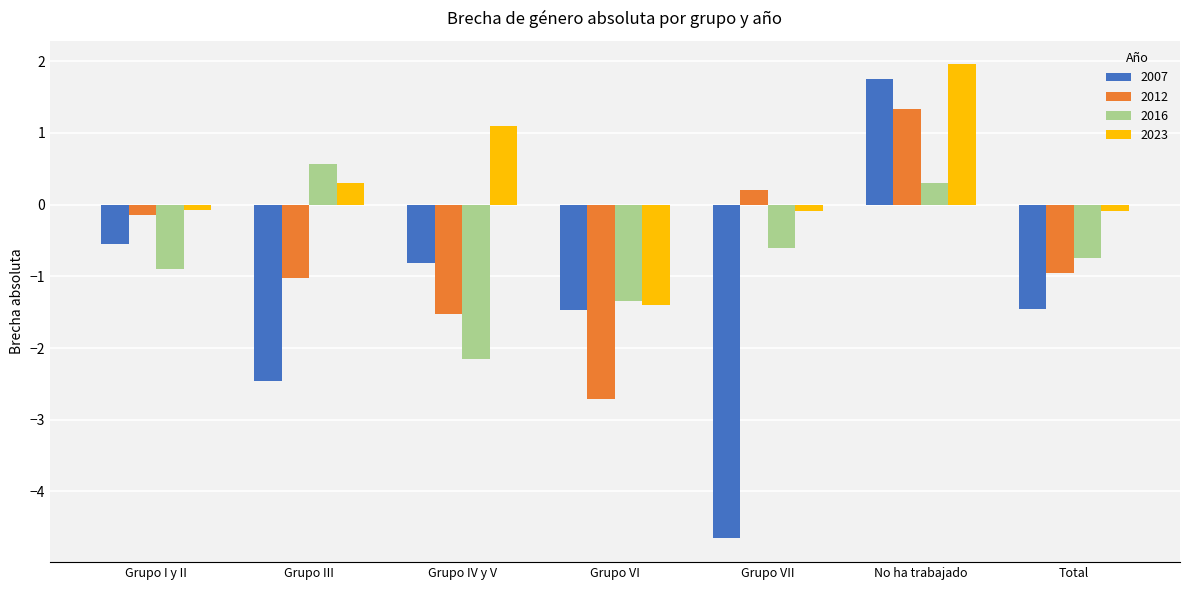

What is the greatest value displayed?

2.0